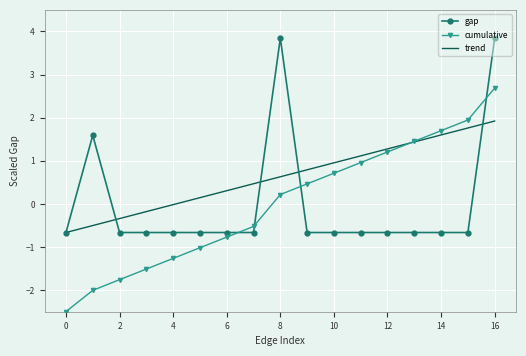

True or false: gap and cumulative cross at least once.

True